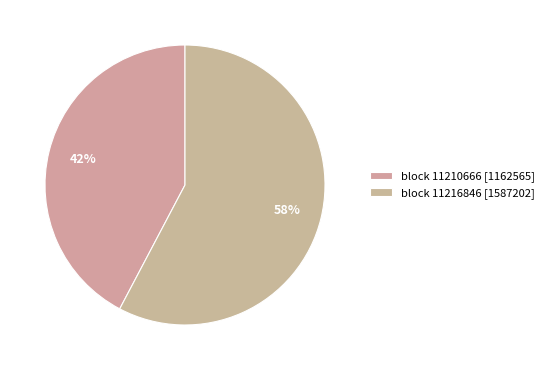

Is it true that block 11216846 is 58% of the pie?

True